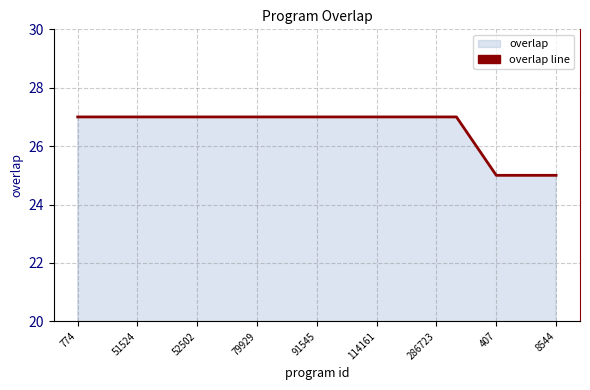

The value at 286723 is 36. True or false?

False